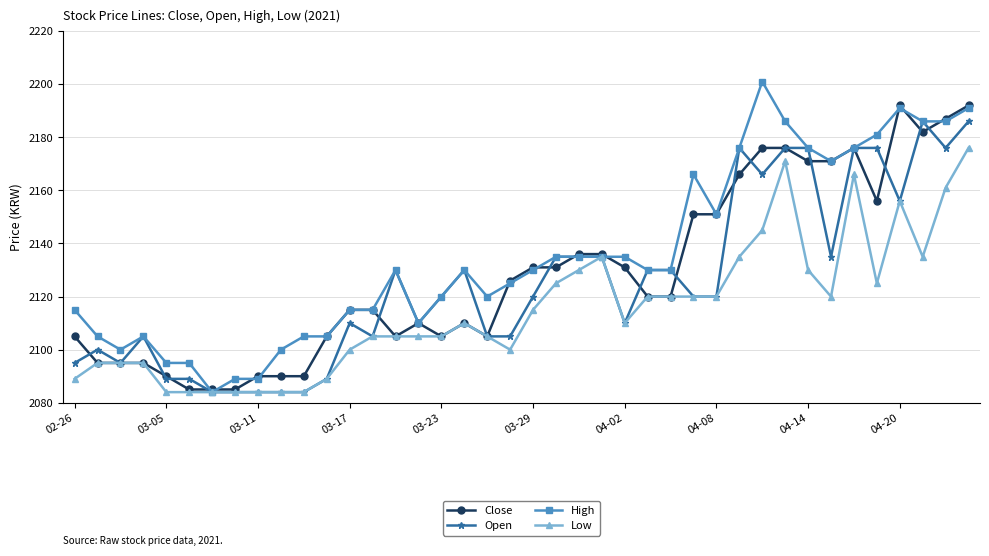

How many series are shown in this chart?

4